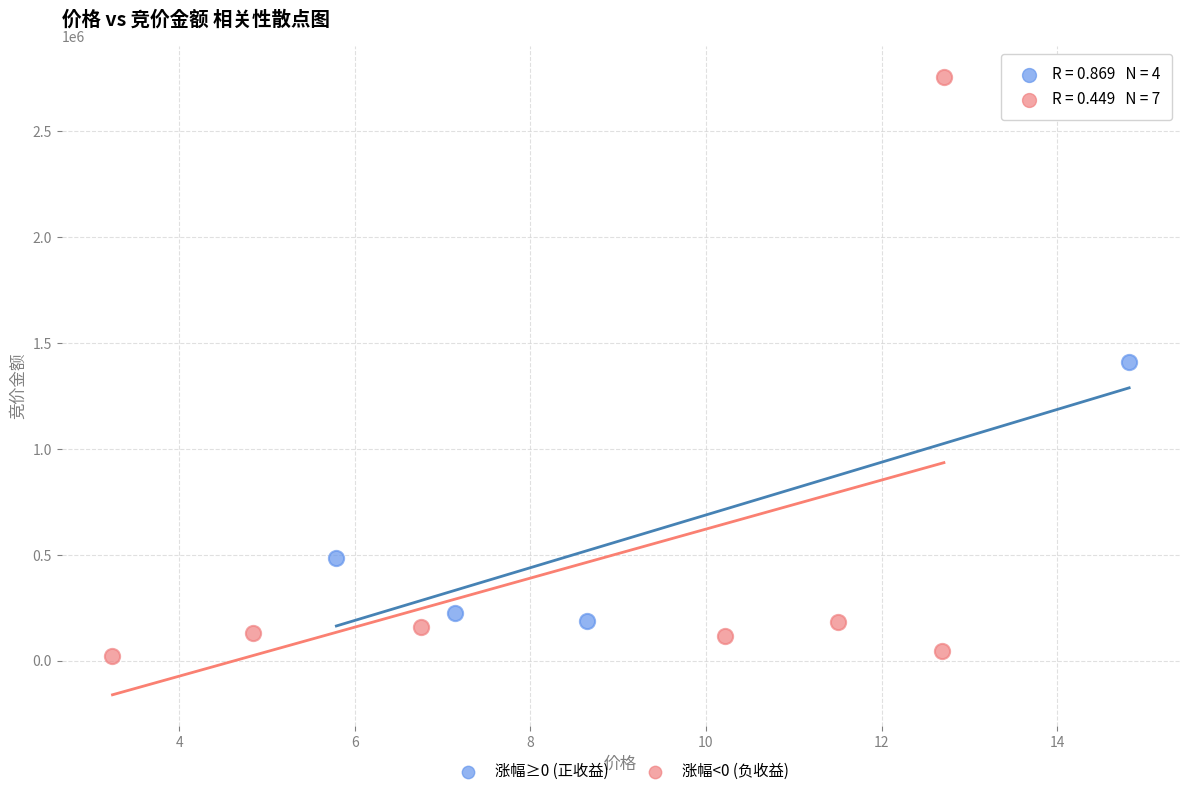

What are all the series names shown in the legend?

涨幅≥0 (正收益), 涨幅<0 (负收益)